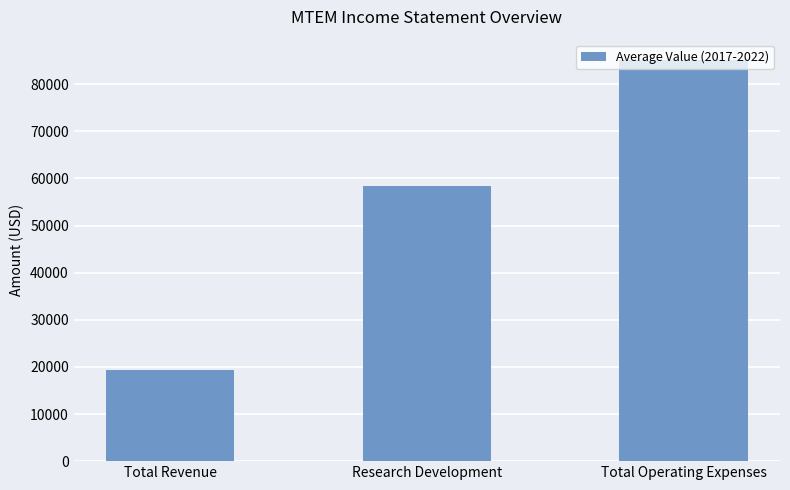

What is the label of the 2nd bar from the left?

Research Development